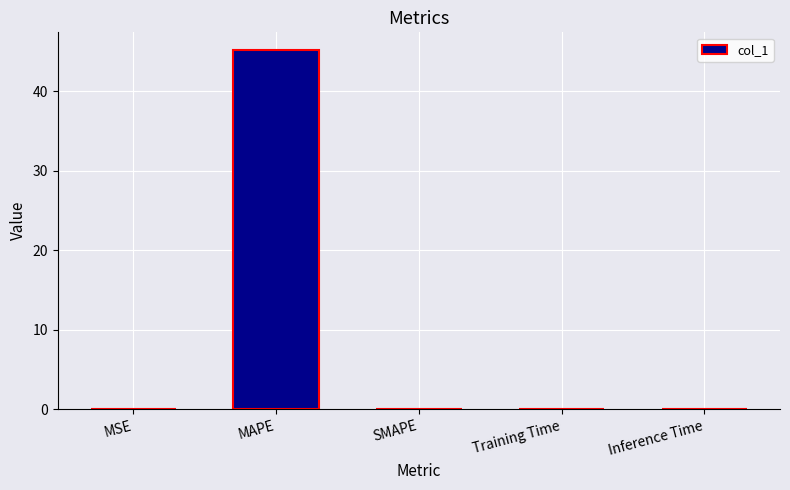

What is the sum of all values?

45.2